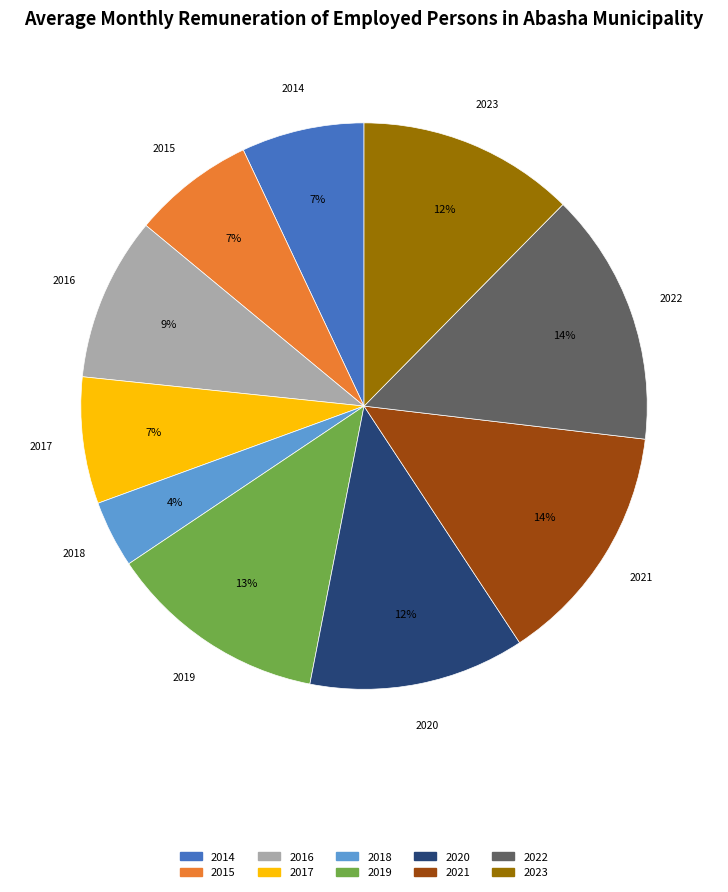

Which category has the smallest portion of the pie?

2018